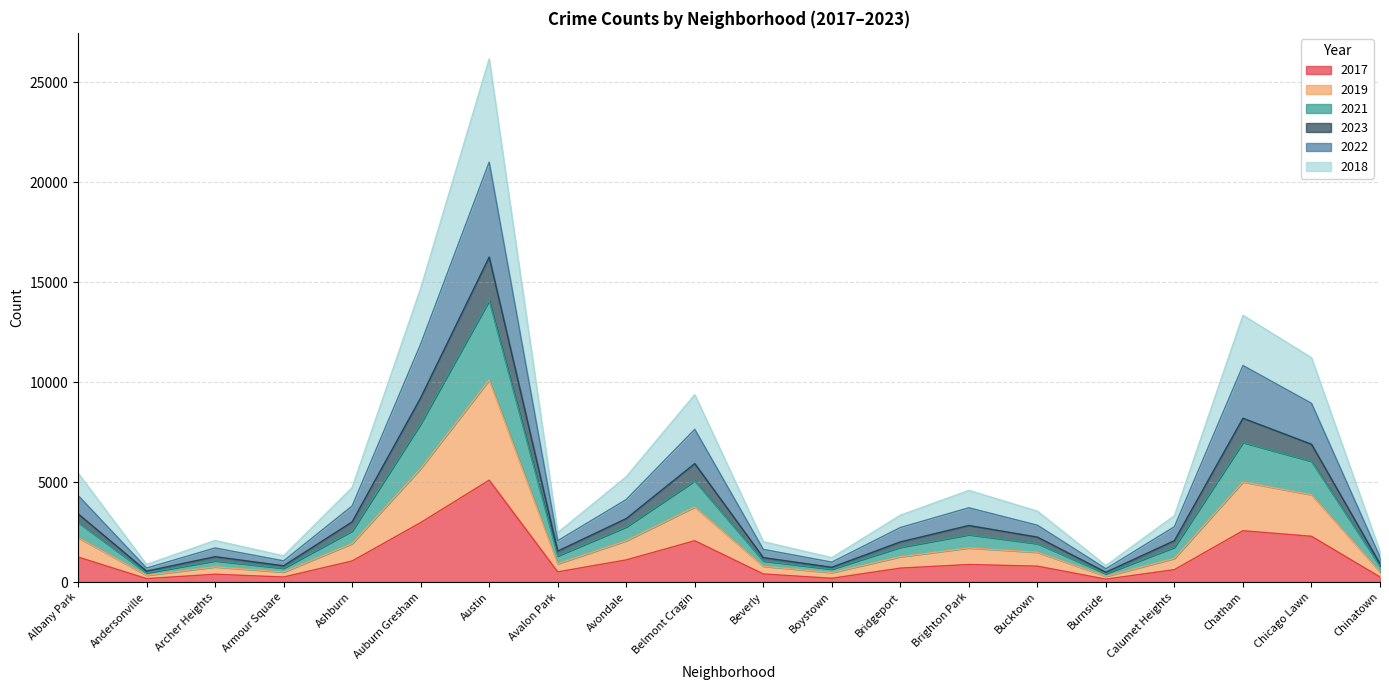

At which category is the sum across all series the highest?

Austin